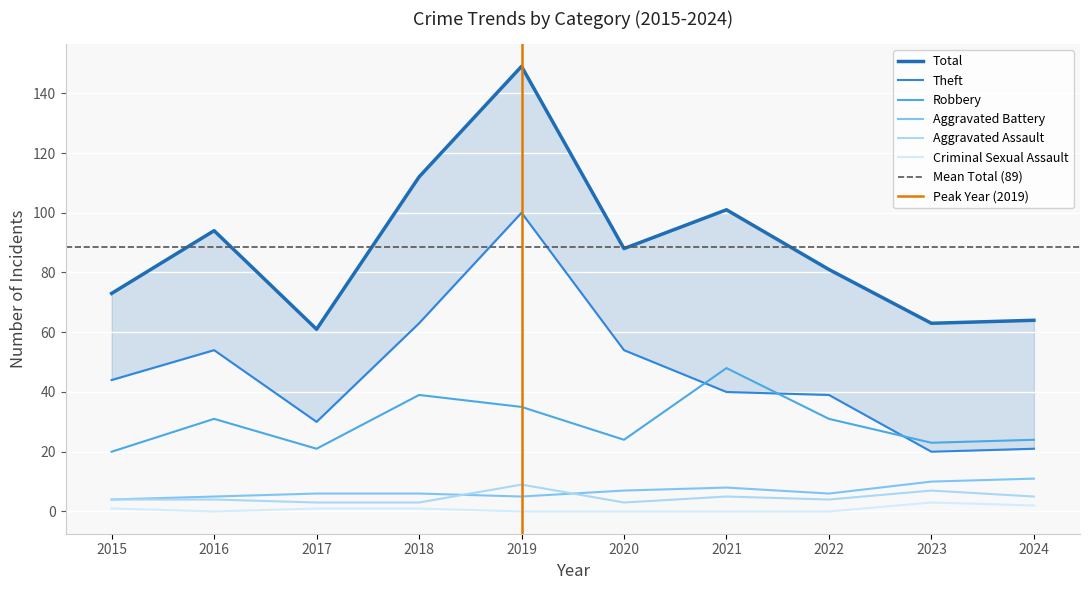

What is the value of the Robbery point at the 9th from the left?

23